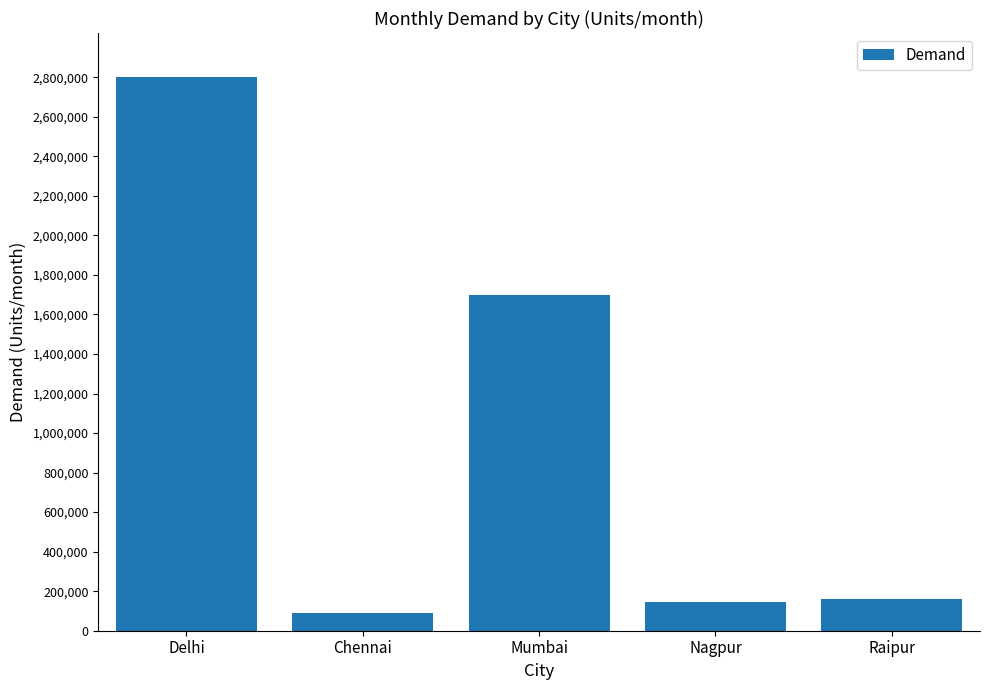

At which label does the data first exceed 160000?

Delhi